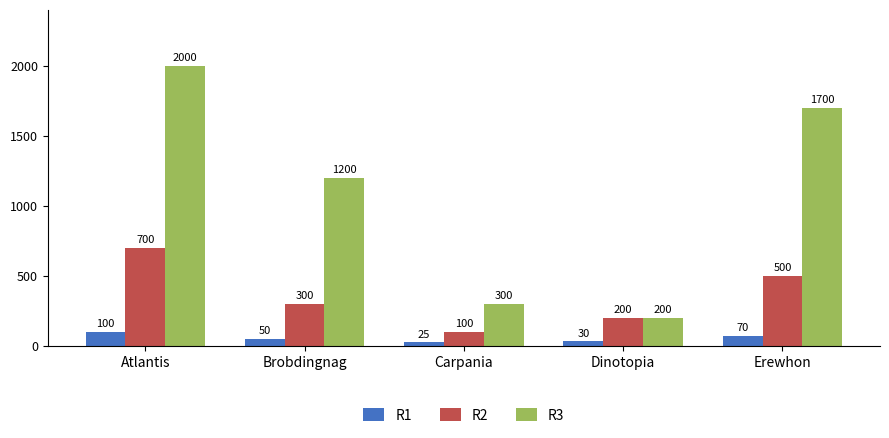

At which label is R2 closest to 400?

Brobdingnag